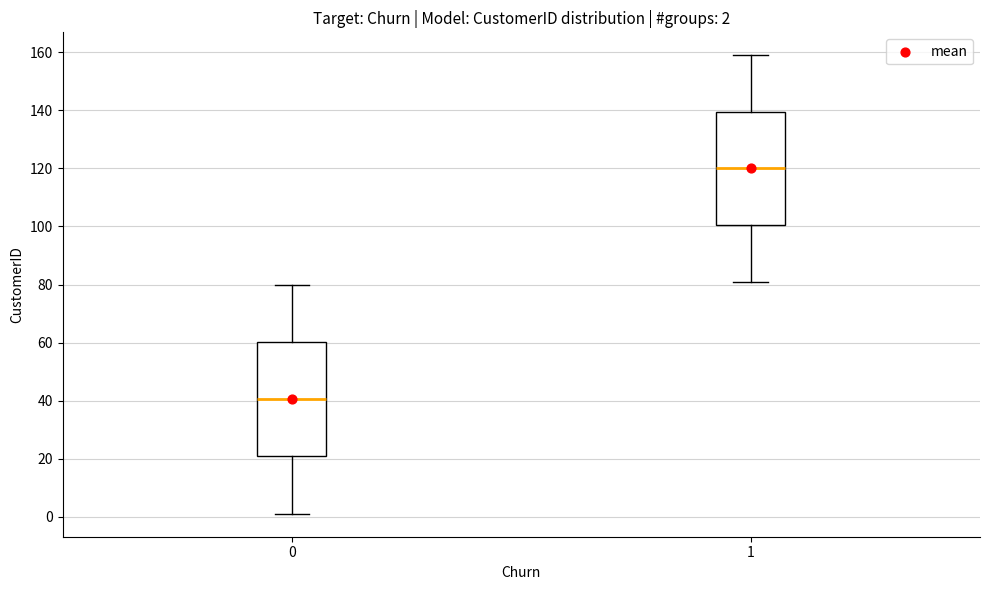

Which box's median line is the lowest?

0